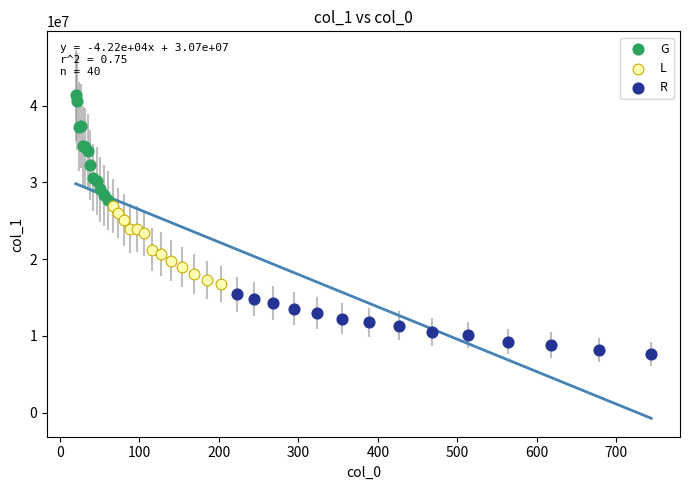

What are all the series names shown in the legend?

G, L, R